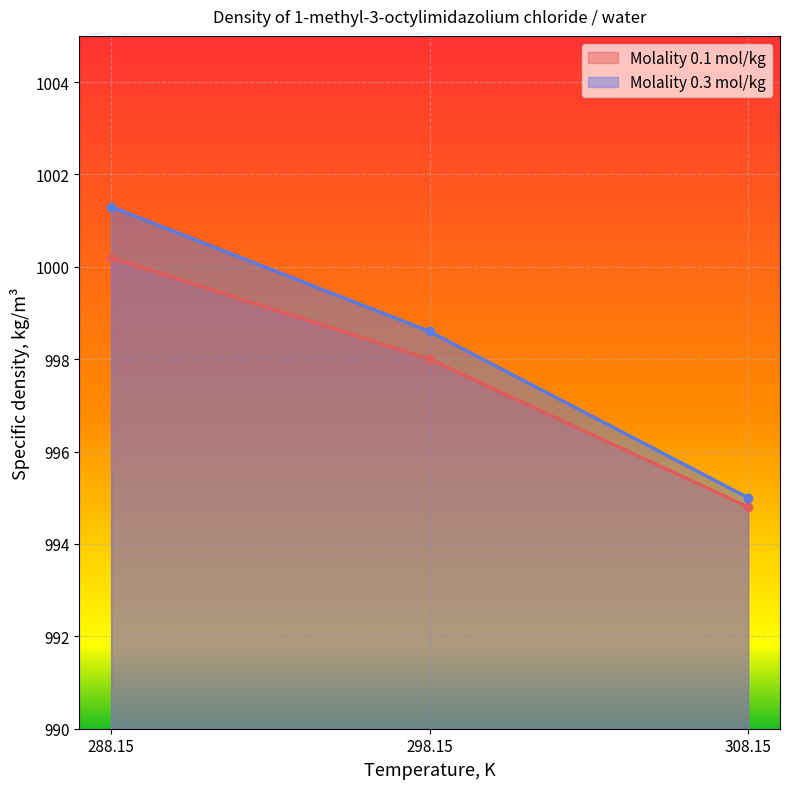

Rank the series by their maximum value, from lowest to highest.

Molality 0.1 mol/kg, Molality 0.3 mol/kg